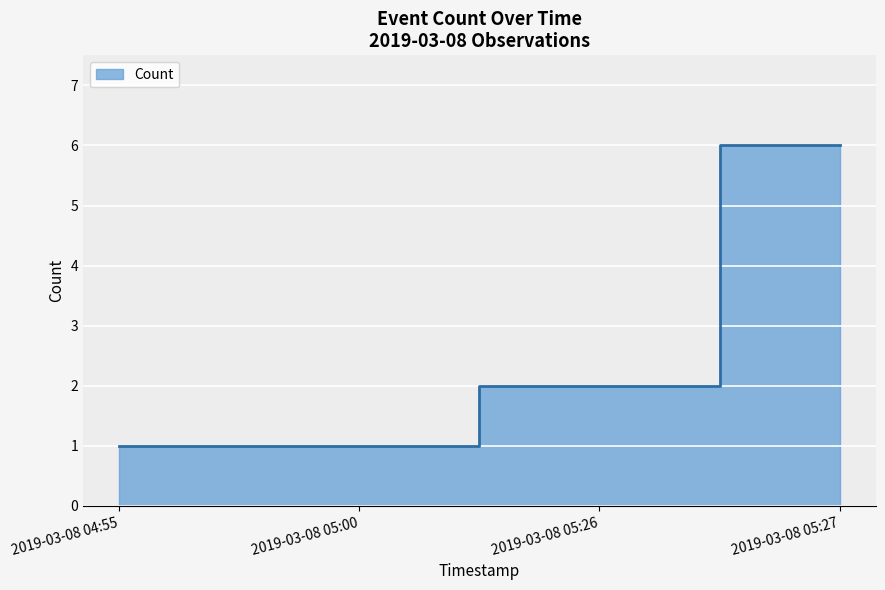

How many lines are shown in the chart?

1